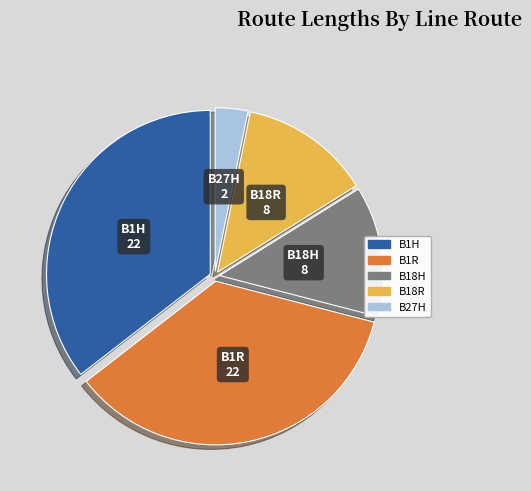

The B1R slice represents 27% of the pie. True or false?

False